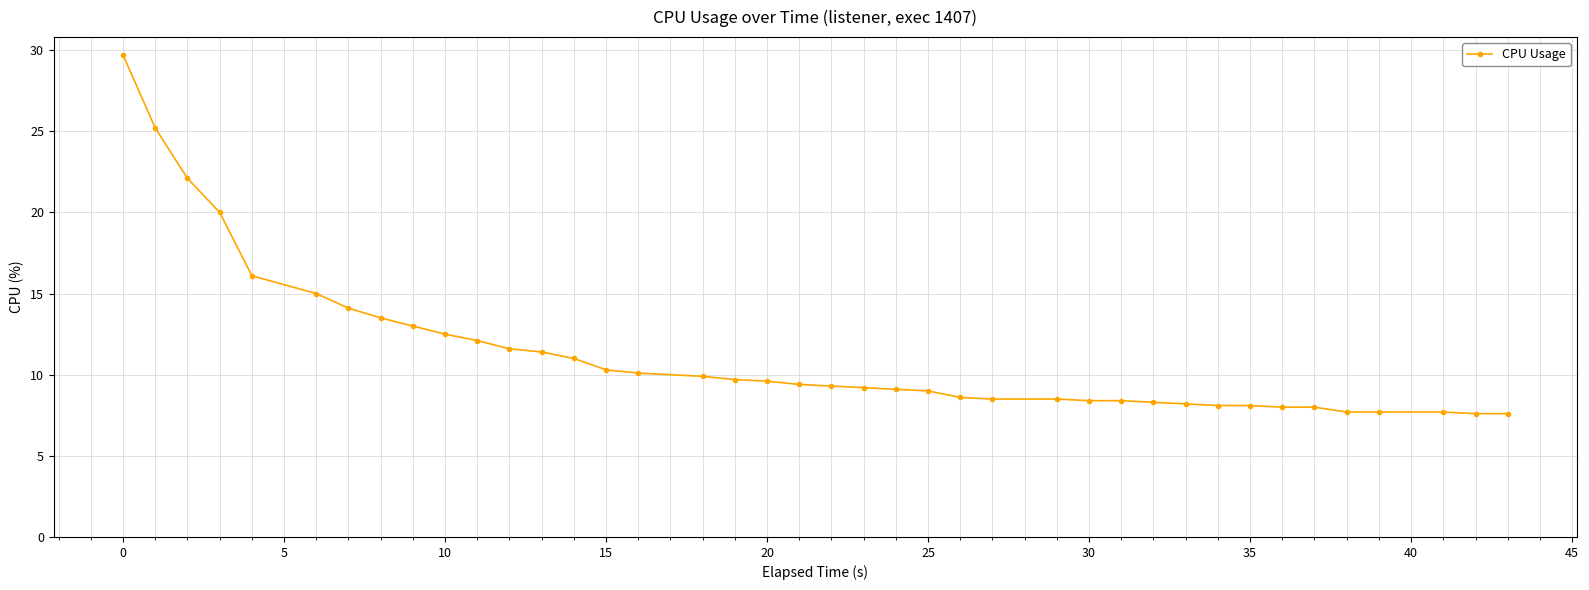

What is the value of the 21st point from the left?

9.3